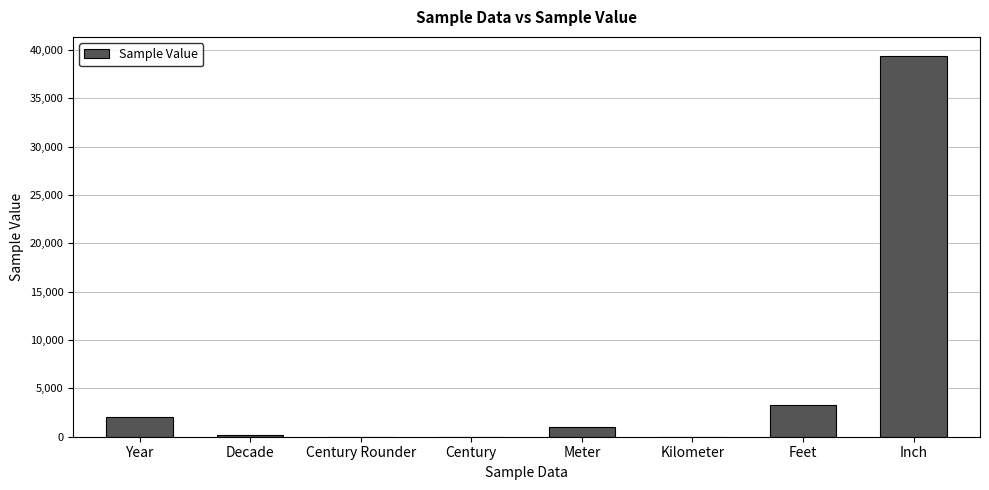

What is the approximate value at Inch?

39370